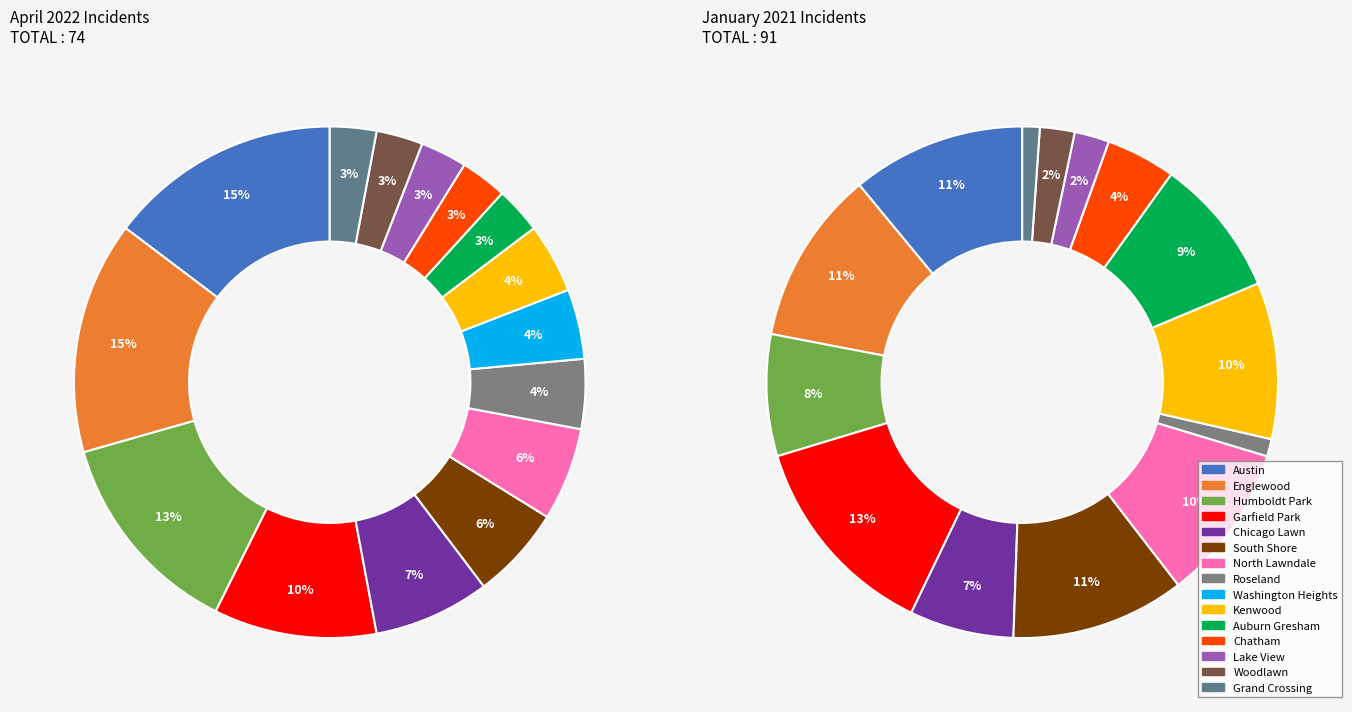

The Washington Heights slice represents 4% of the pie. True or false?

True